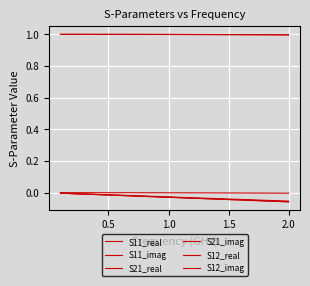

Does the chart have visible grid lines?

Yes